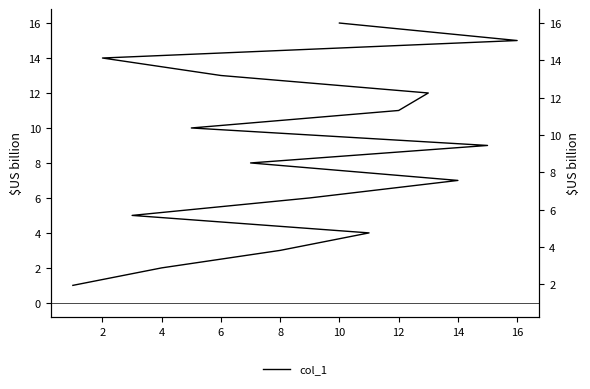

Does the chart display data point markers on the line(s)?

No